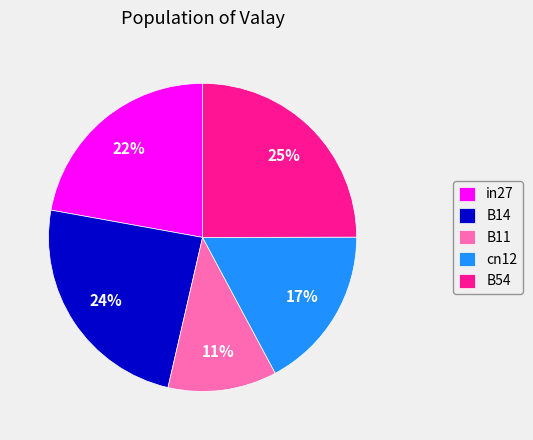

How many slices are in this pie chart?

5